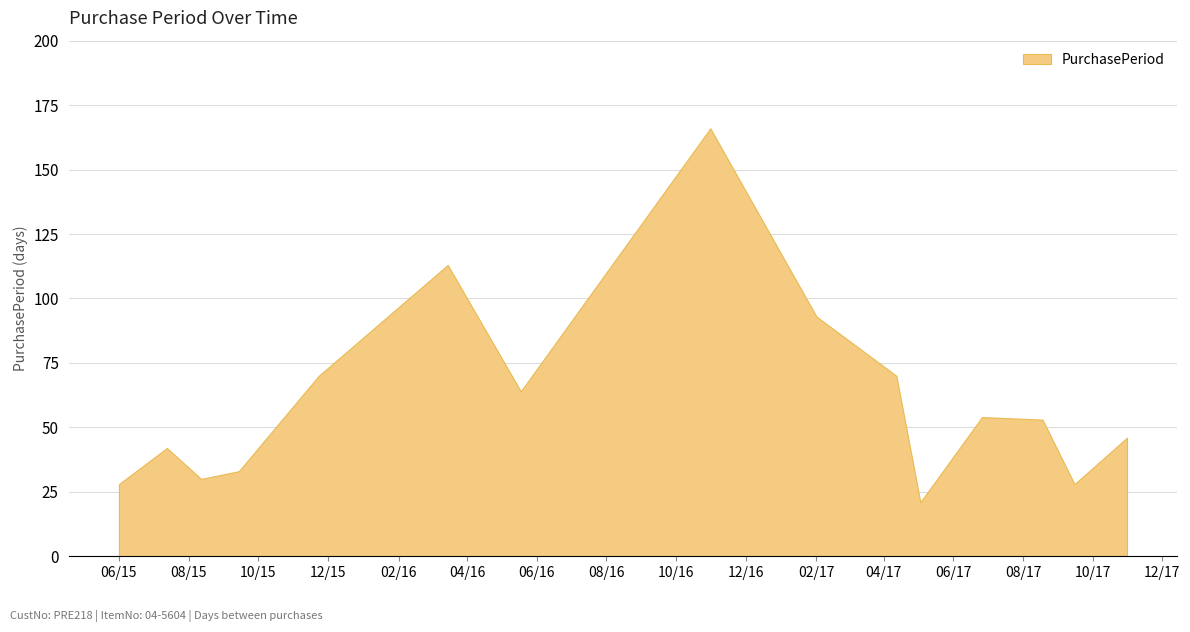

Does the chart display data point markers on the line(s)?

No